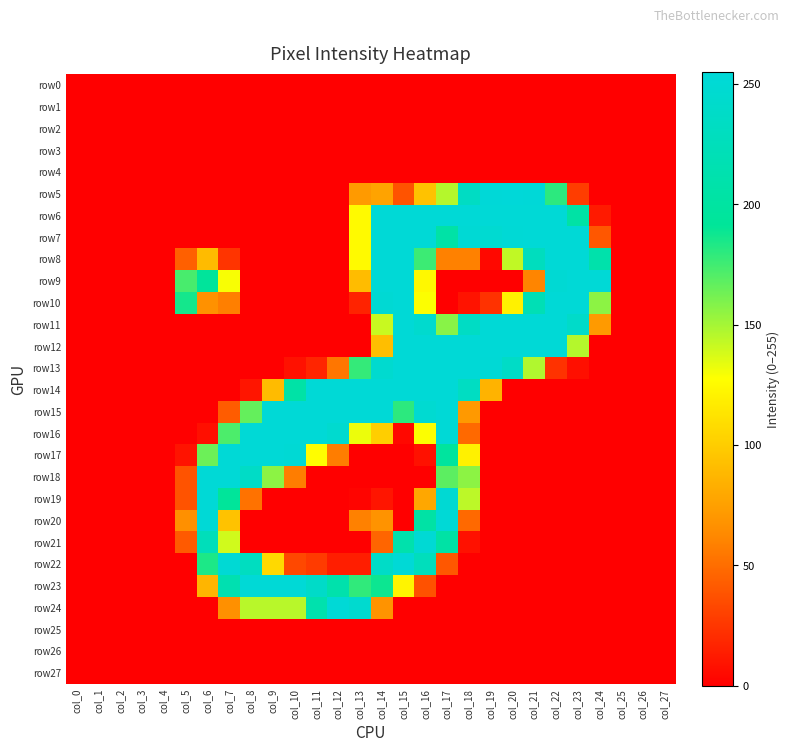

At which category does the chart reach its peak across all series?

col_20